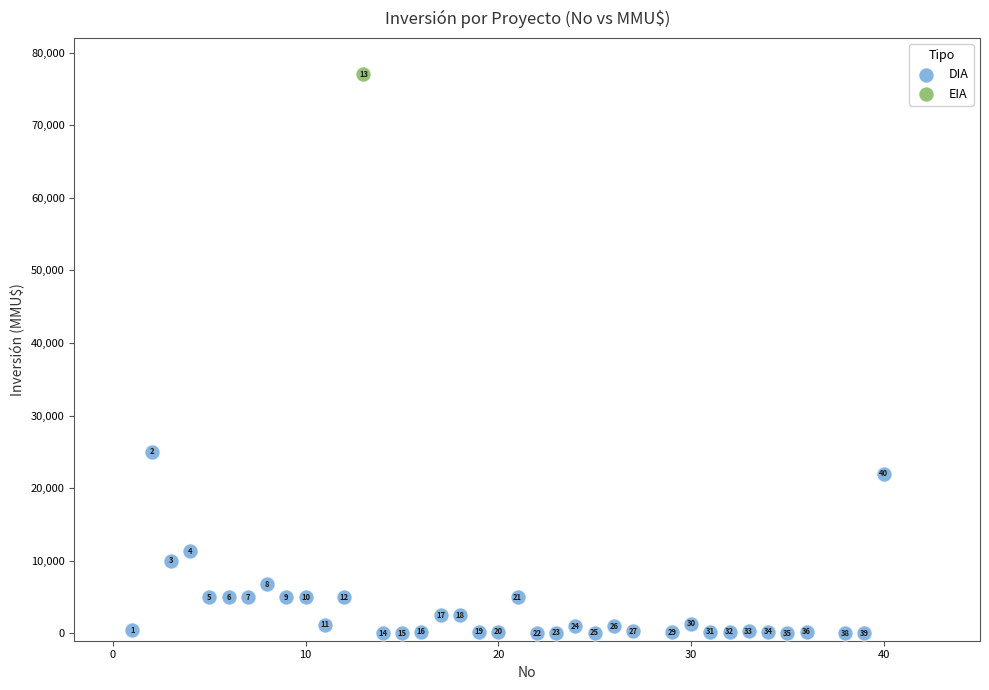

What are all the series names shown in the legend?

DIA, EIA